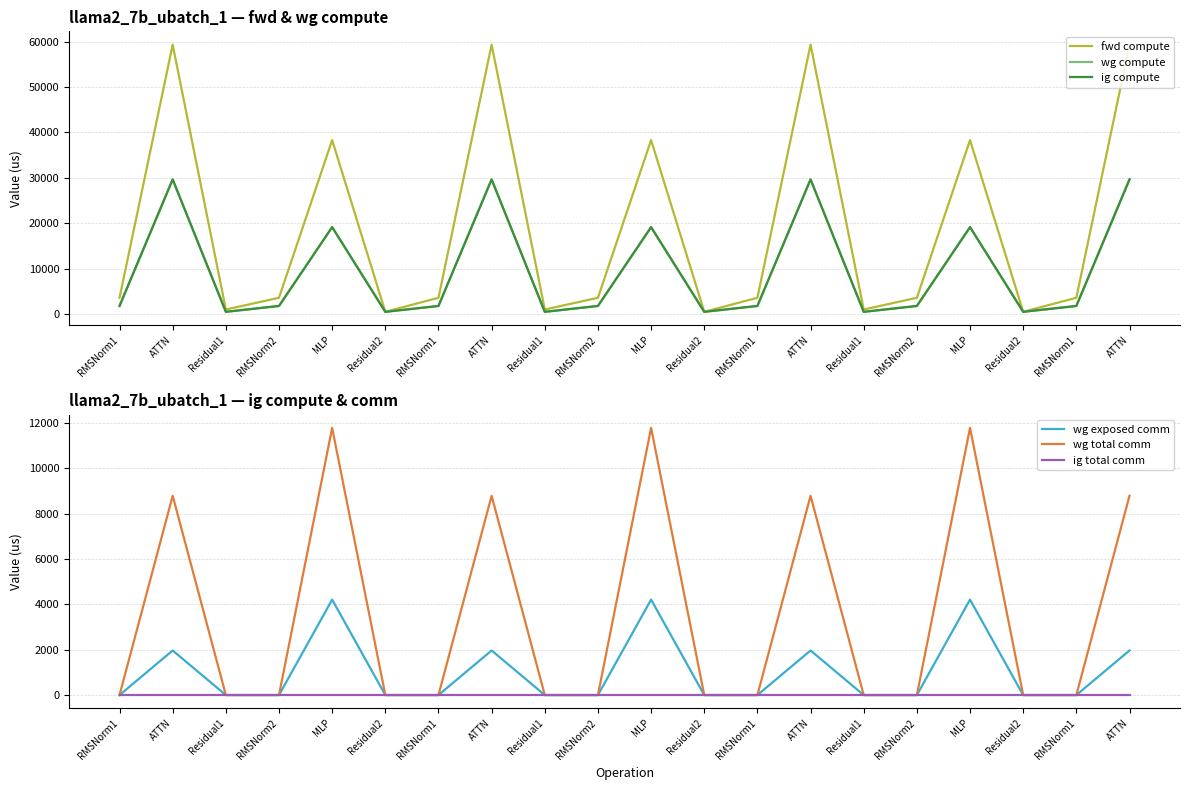

Which has a higher value, ATTN or RMSNorm1?

ATTN